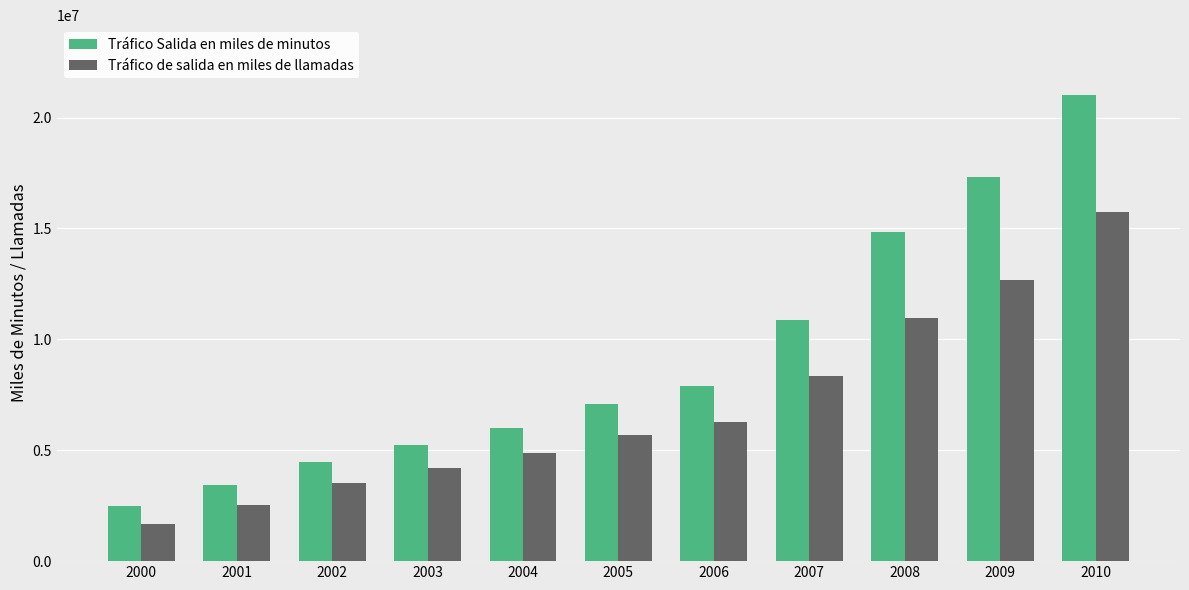

Which series changed the most between 2003 and 2010?

Tráfico Salida en miles de minutos